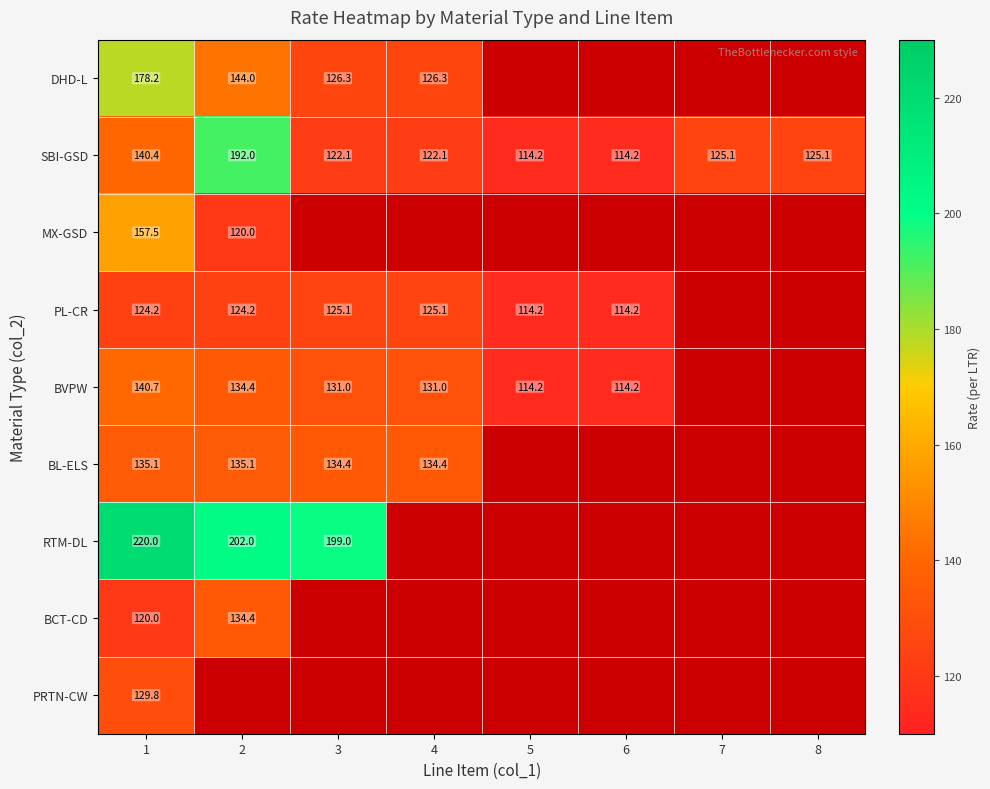

True or false: PL-CR has a value of 125.1 at 4.

True